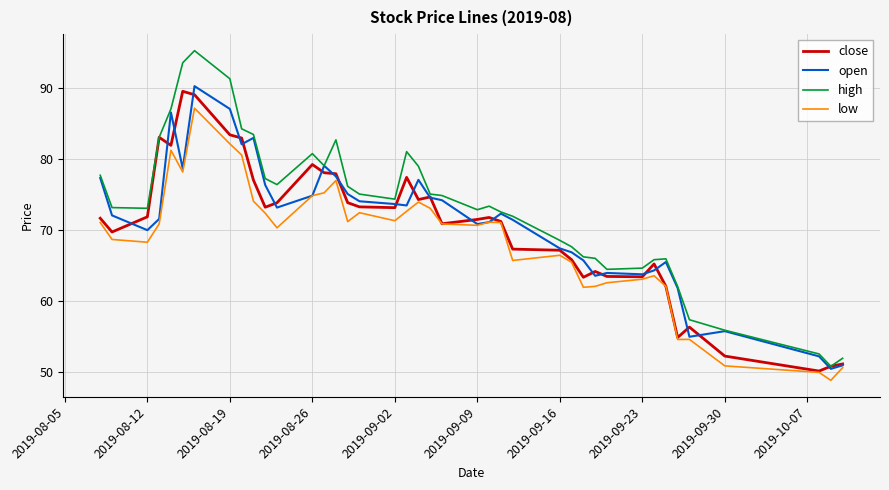

Which series has the largest total across all categories?

high